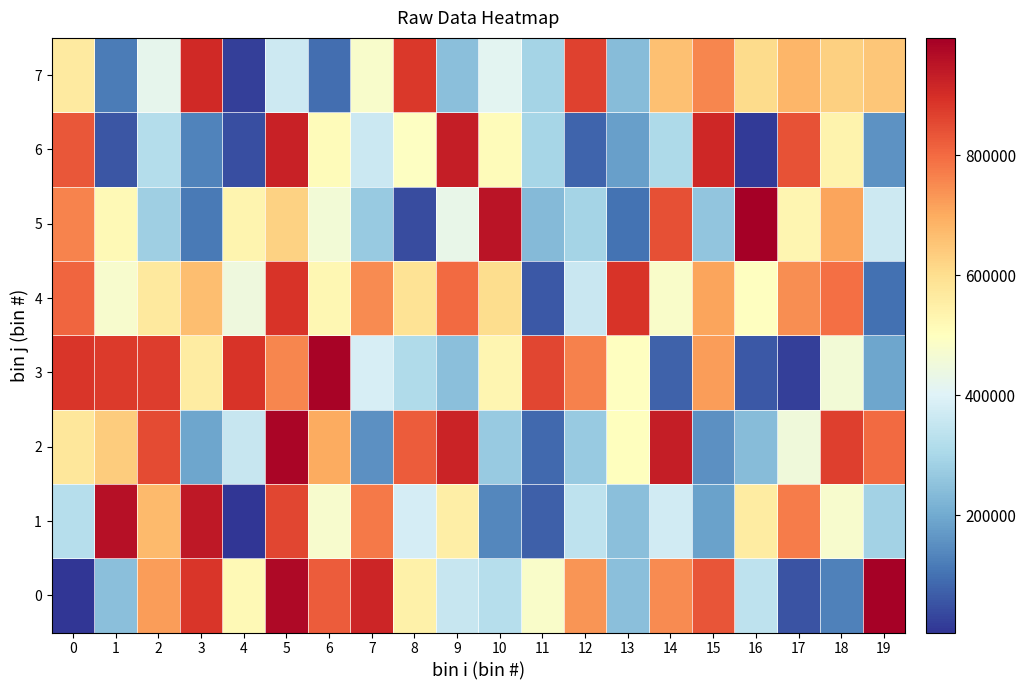

Between 15 and 18, which series saw the biggest shift?

2